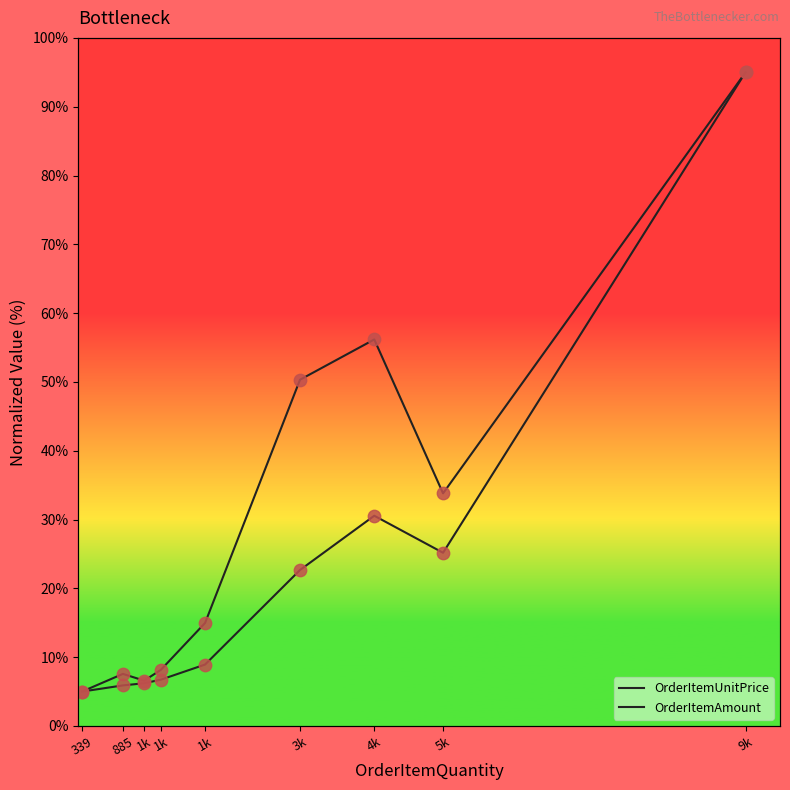

What are all the series names shown in the legend?

OrderItemUnitPrice, OrderItemAmount